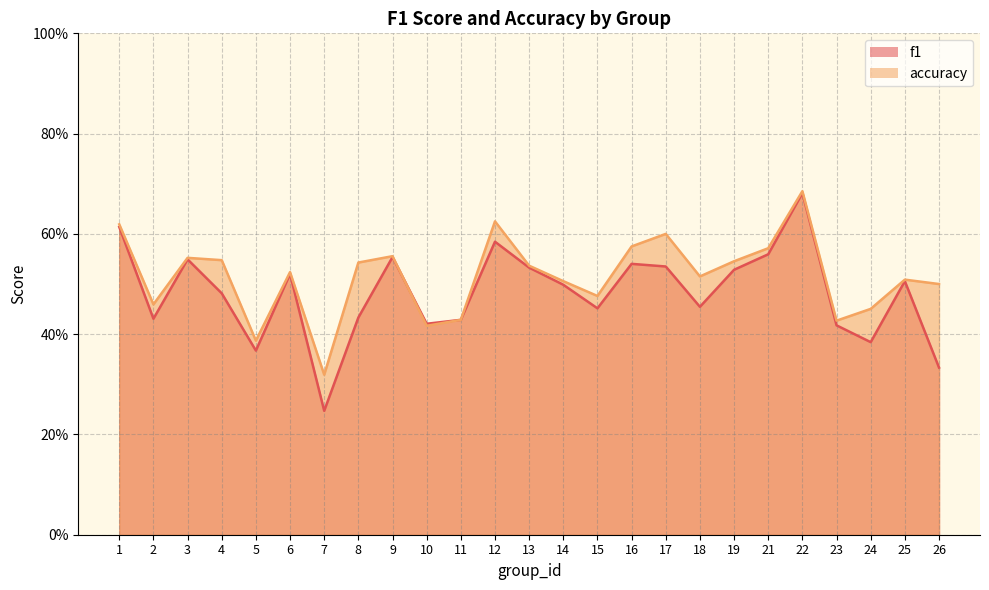

Reading left to right, extract all data points from this chart.

f1: 1=0.6	2=0.4	3=0.5	4=0.5	5=0.4	6=0.5	7=0.2	8=0.4	9=0.6	10=0.4	11=0.4	12=0.6	13=0.5	14=0.5	15=0.5	16=0.5	17=0.5	18=0.5	19=0.5	21=0.6	22=0.7	23=0.4	24=0.4	25=0.5	26=0.3
accuracy: 1=0.6	2=0.5	3=0.6	4=0.5	5=0.4	6=0.5	7=0.3	8=0.5	9=0.6	10=0.4	11=0.4	12=0.6	13=0.5	14=0.5	15=0.5	16=0.6	17=0.6	18=0.5	19=0.5	21=0.6	22=0.7	23=0.4	24=0.5	25=0.5	26=0.5